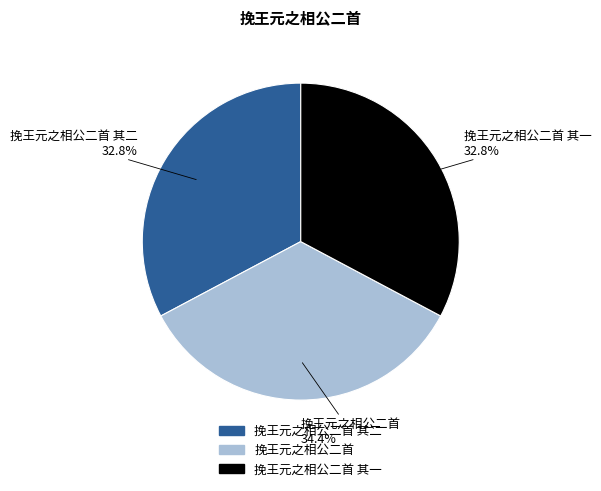

Count the number of slices in the pie.

3